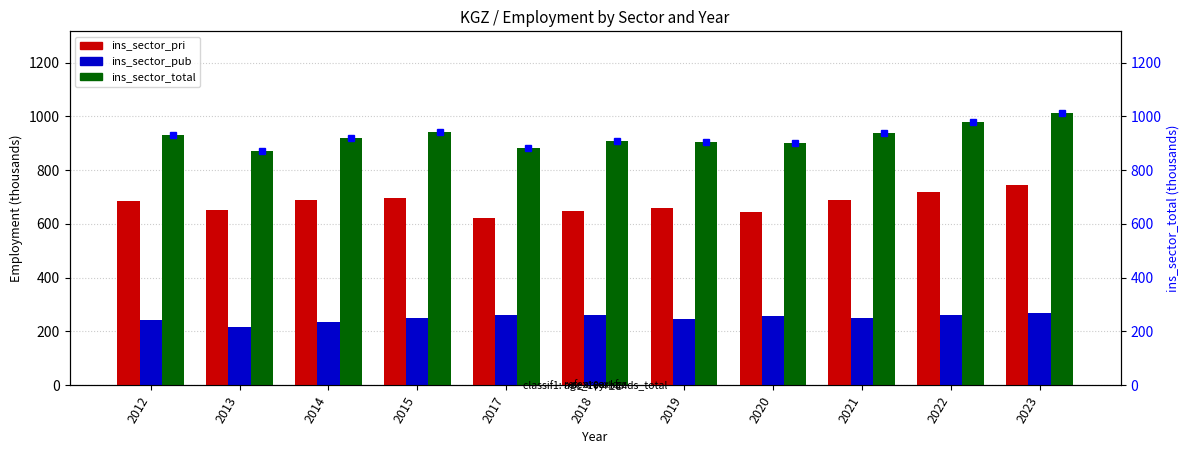

What is the value of the ins_sector_total bar at the 6th from the left?

909.7